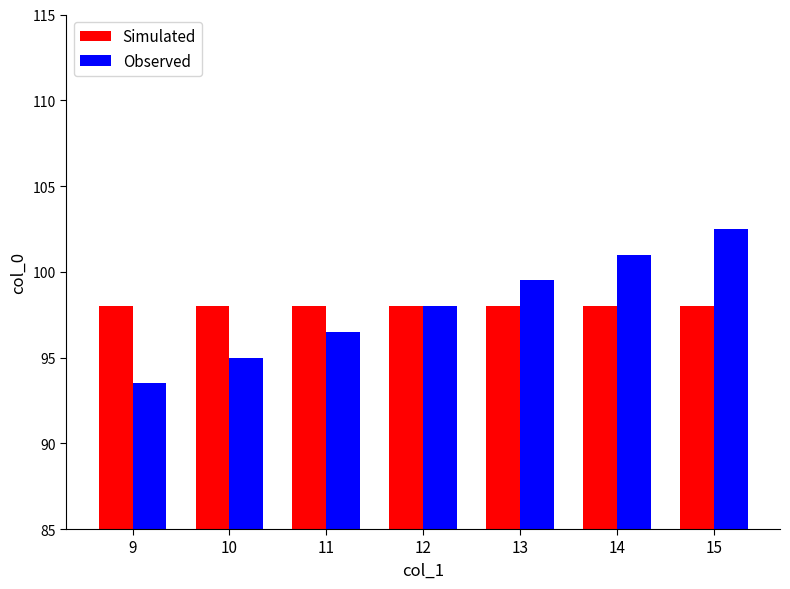

At which category is the sum across all series the highest?

15